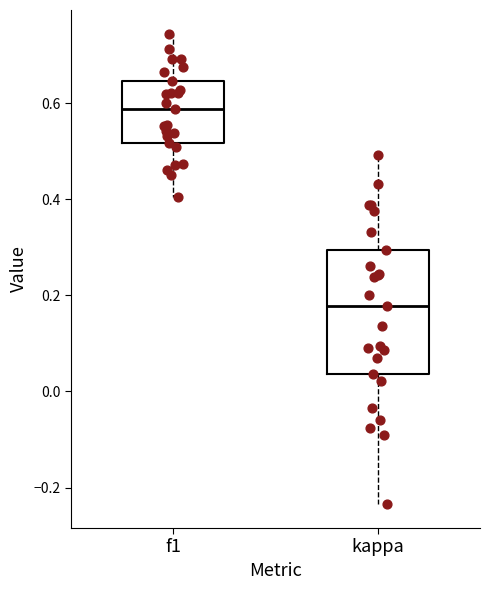

Where is the lower edge of the box for f1 on the y-axis? The values are not printed on the chart, so give them approximately, as read against the axis.

0.52